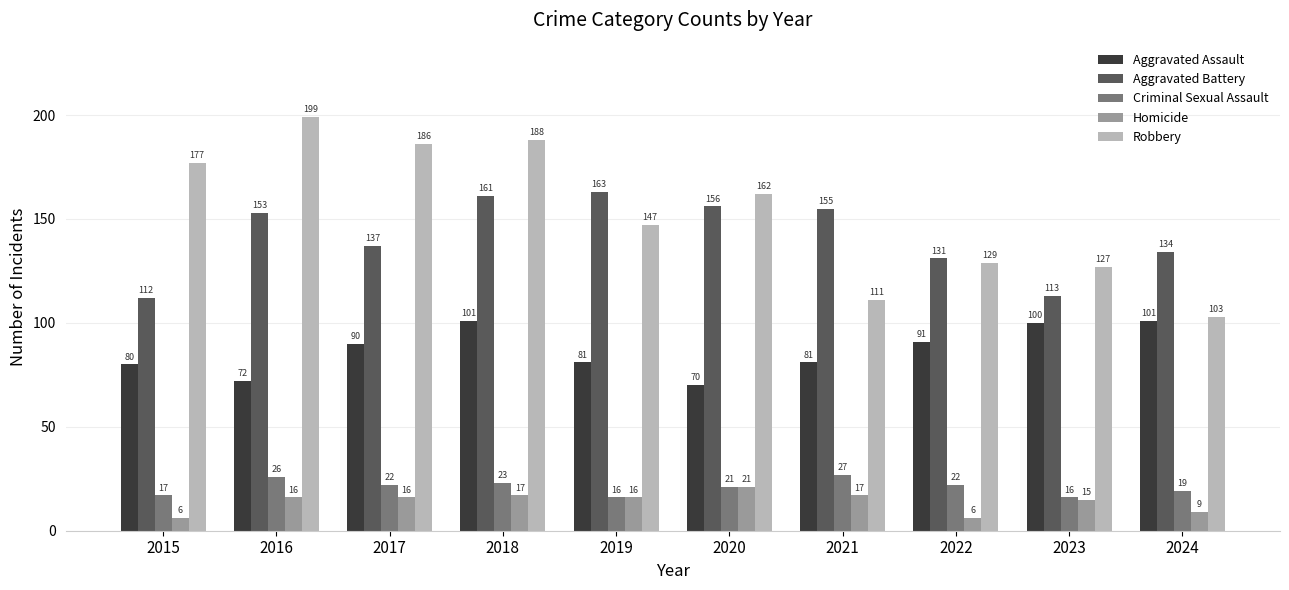

Which series has the widest spread of values?

Robbery